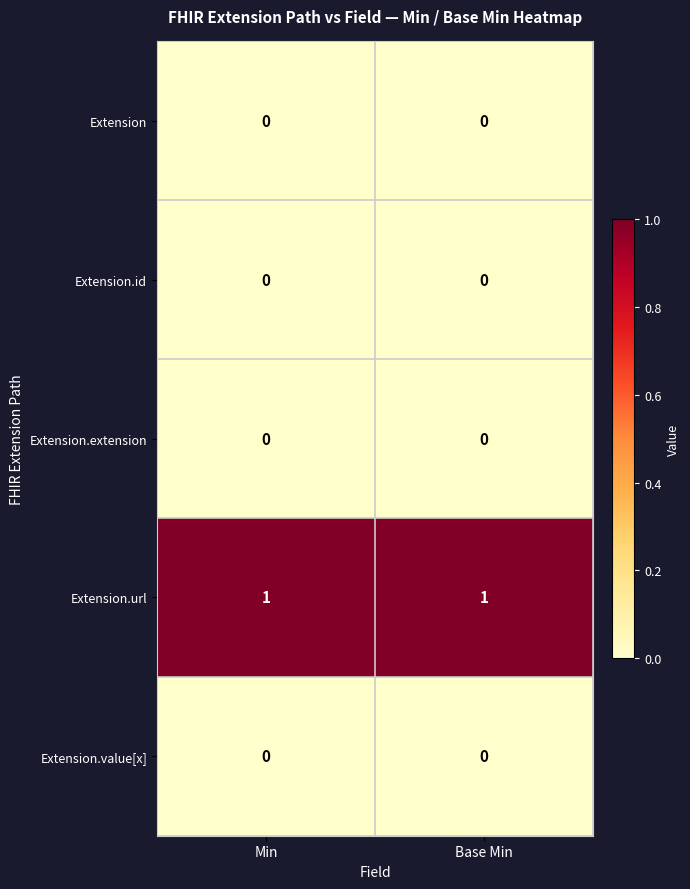

Which series has the largest total across all categories?

Extension.url